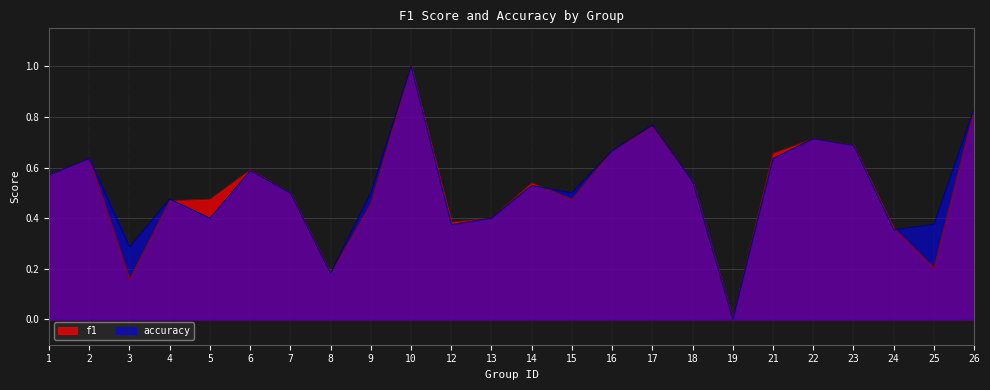

At which category is the sum across all series the highest?

10